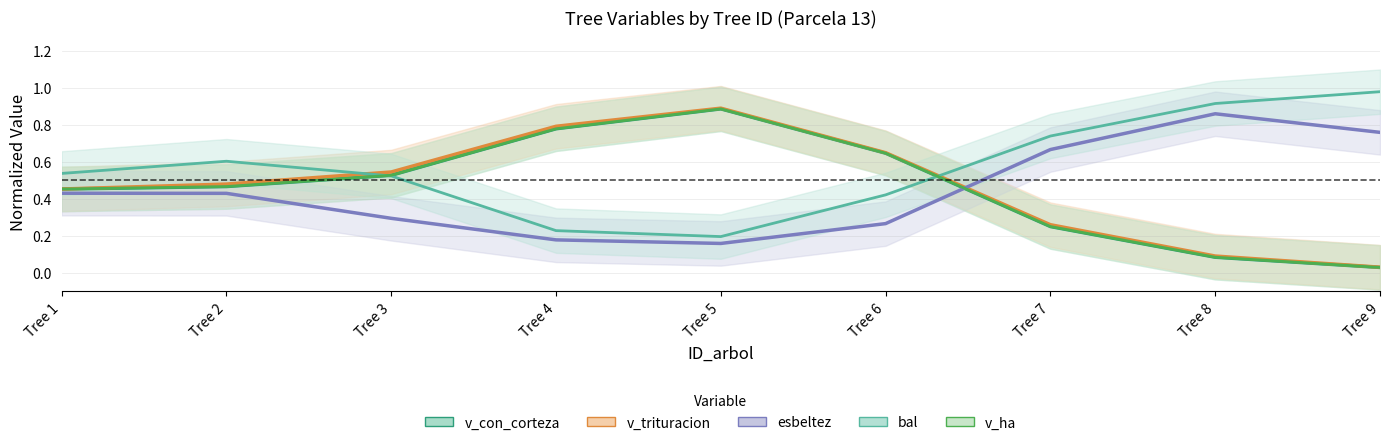

The v_con_corteza series shows 0.2 at Tree 7. True or false?

False